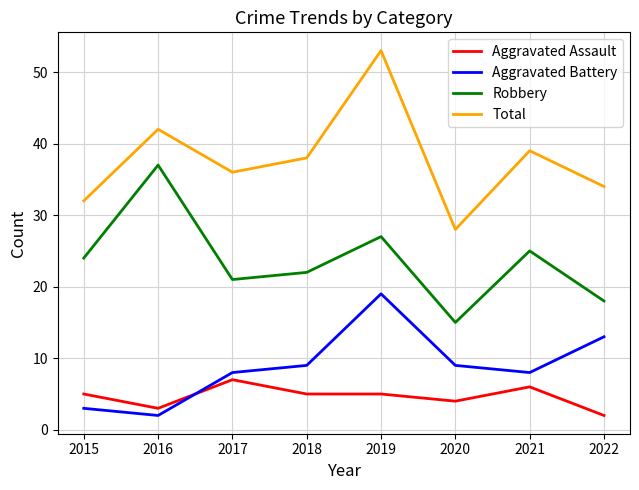

Between 2016 and 2017, which series saw the biggest shift?

Robbery